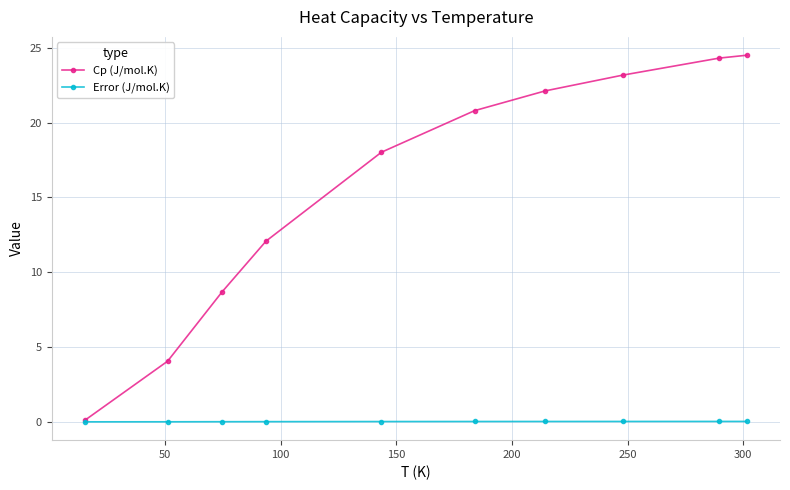

Which series has the widest spread of values?

Cp (J/mol.K)